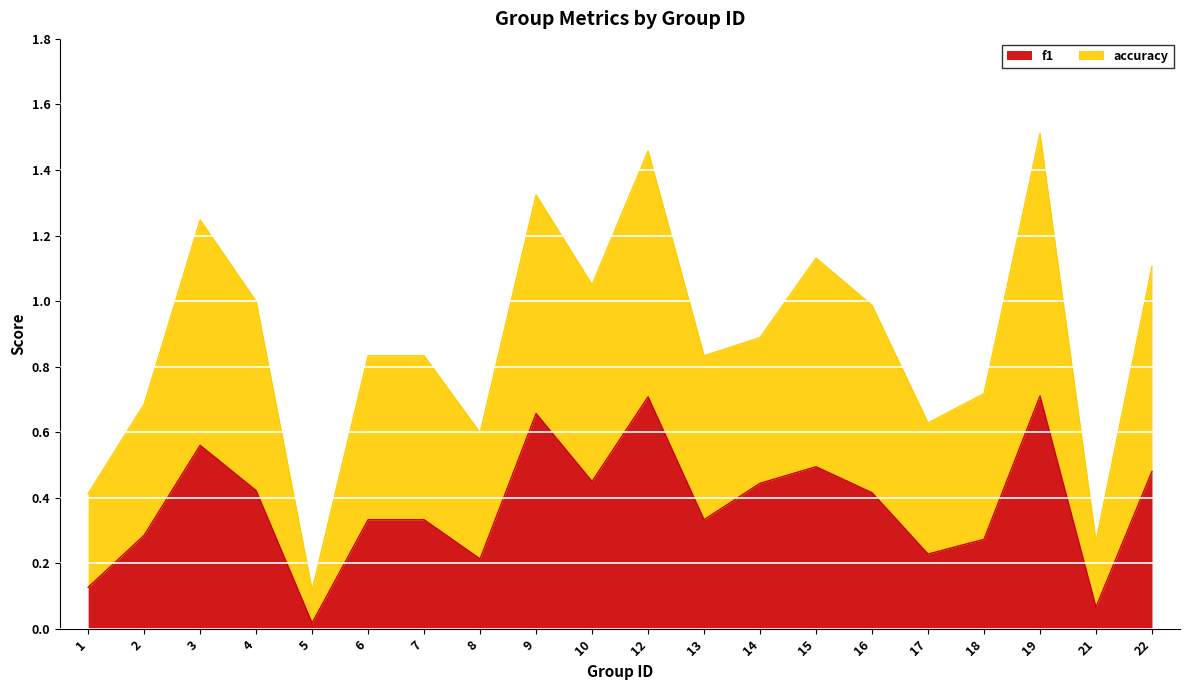

In f1, how many points are higher than both neighbors (excluding endpoints)?

5